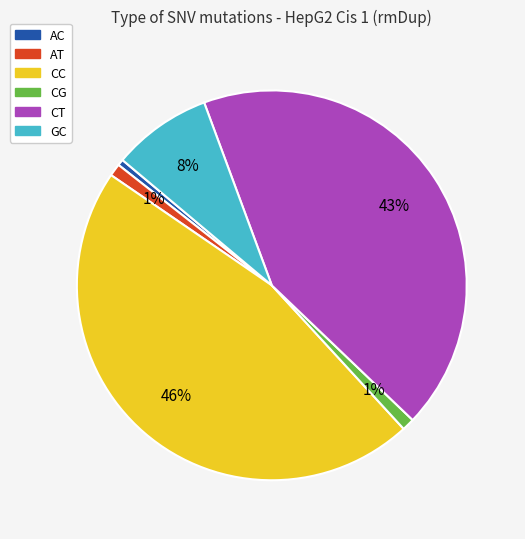

To the nearest percent, what is the average slice percentage?

17%